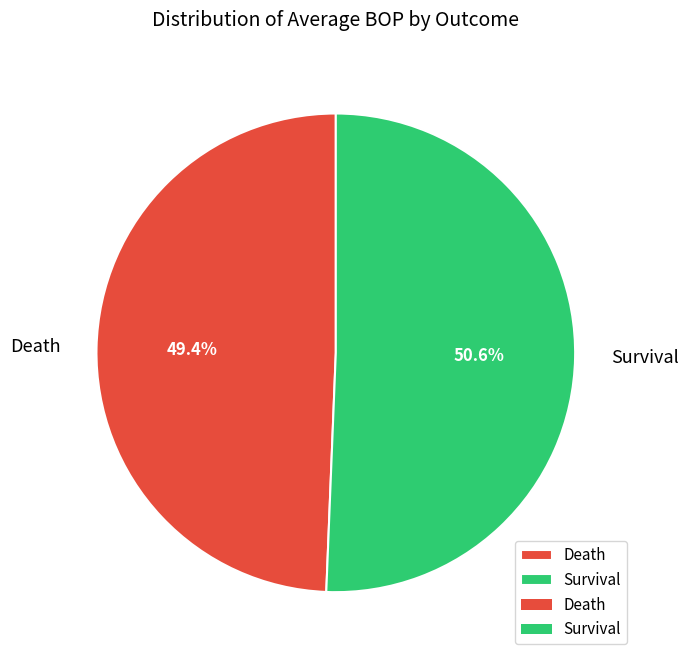

What is the largest slice in the pie chart?

Survival